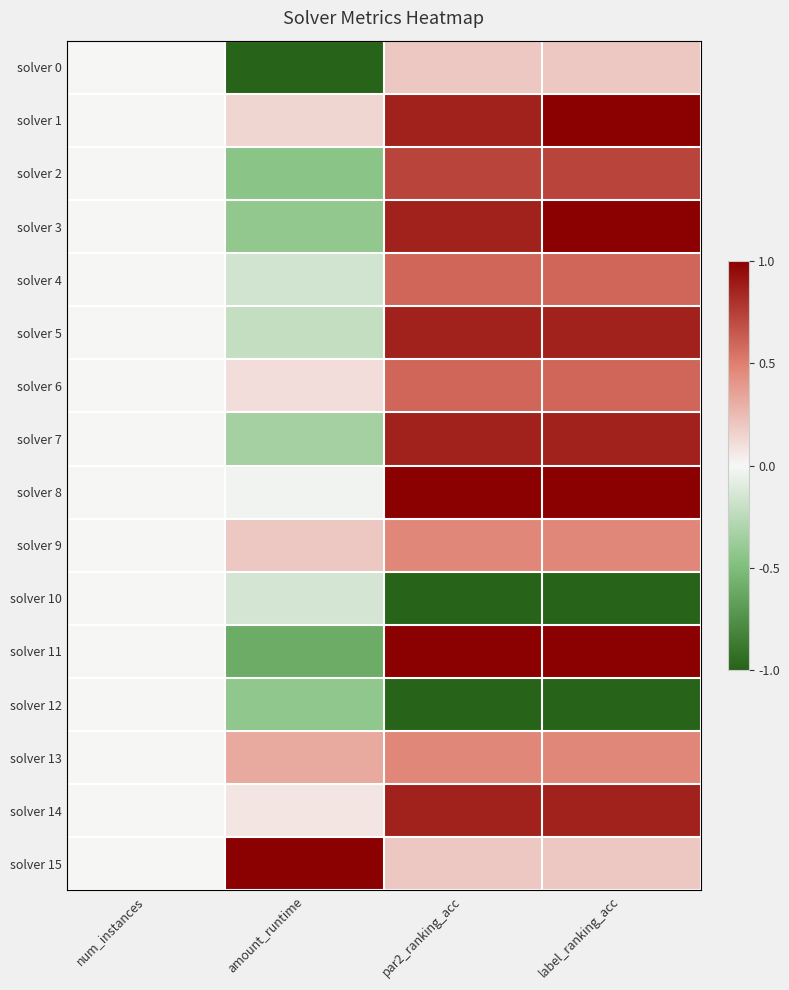

List the series in order of their peak value, highest first.

solver 1, solver 3, solver 8, solver 11, solver 15, solver 5, solver 7, solver 14, solver 2, solver 4, solver 6, solver 9, solver 13, solver 0, solver 10, solver 12